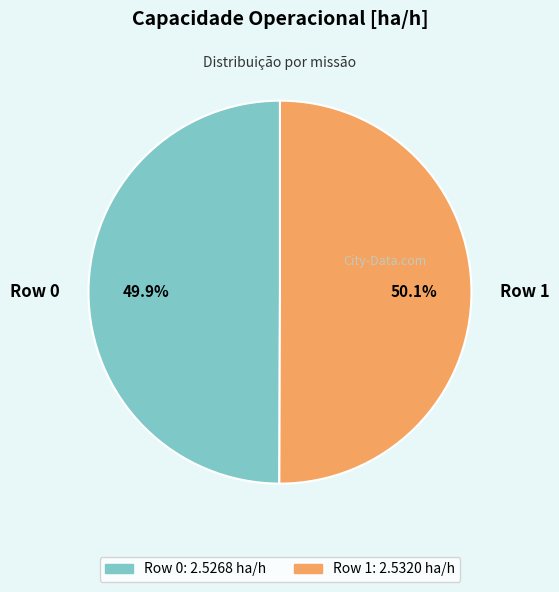

Is there any slice that represents more than half of the pie?

Yes